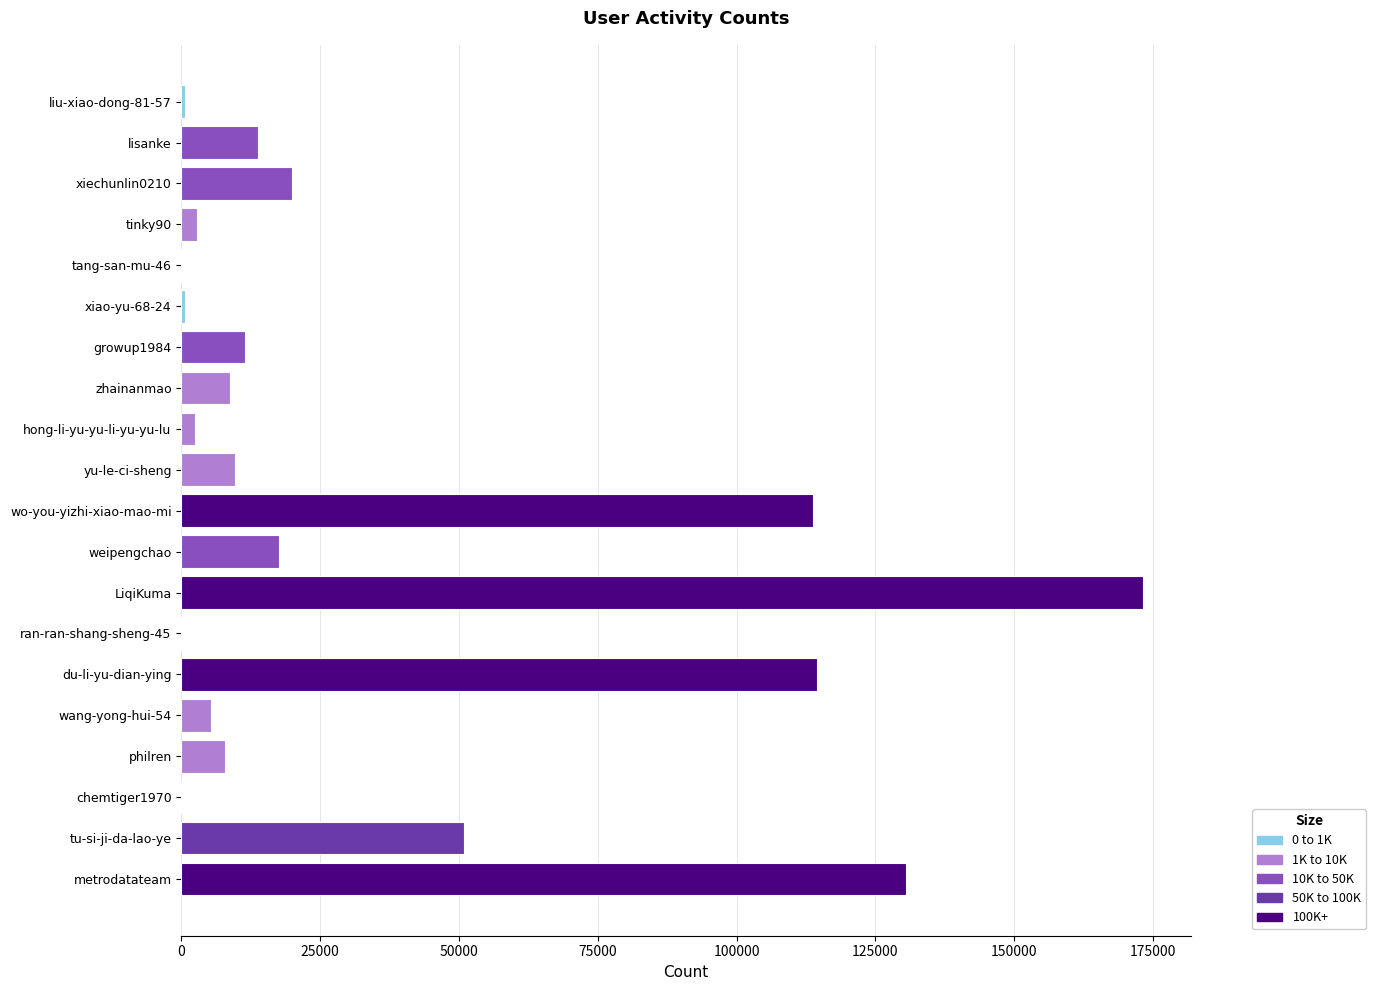

At which category does the chart reach its peak across all series?

LiqiKuma